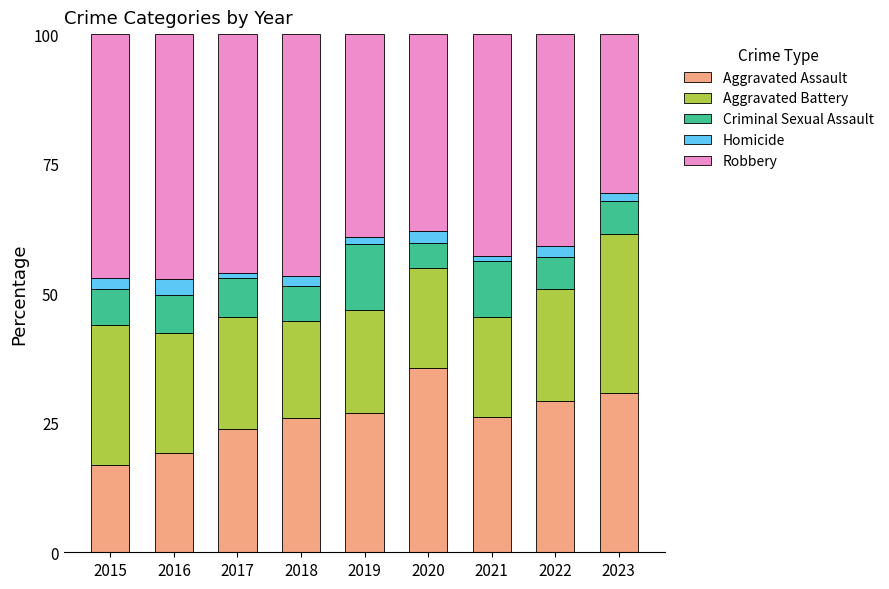

The Aggravated Assault series shows 23.7 at 2017. True or false?

True